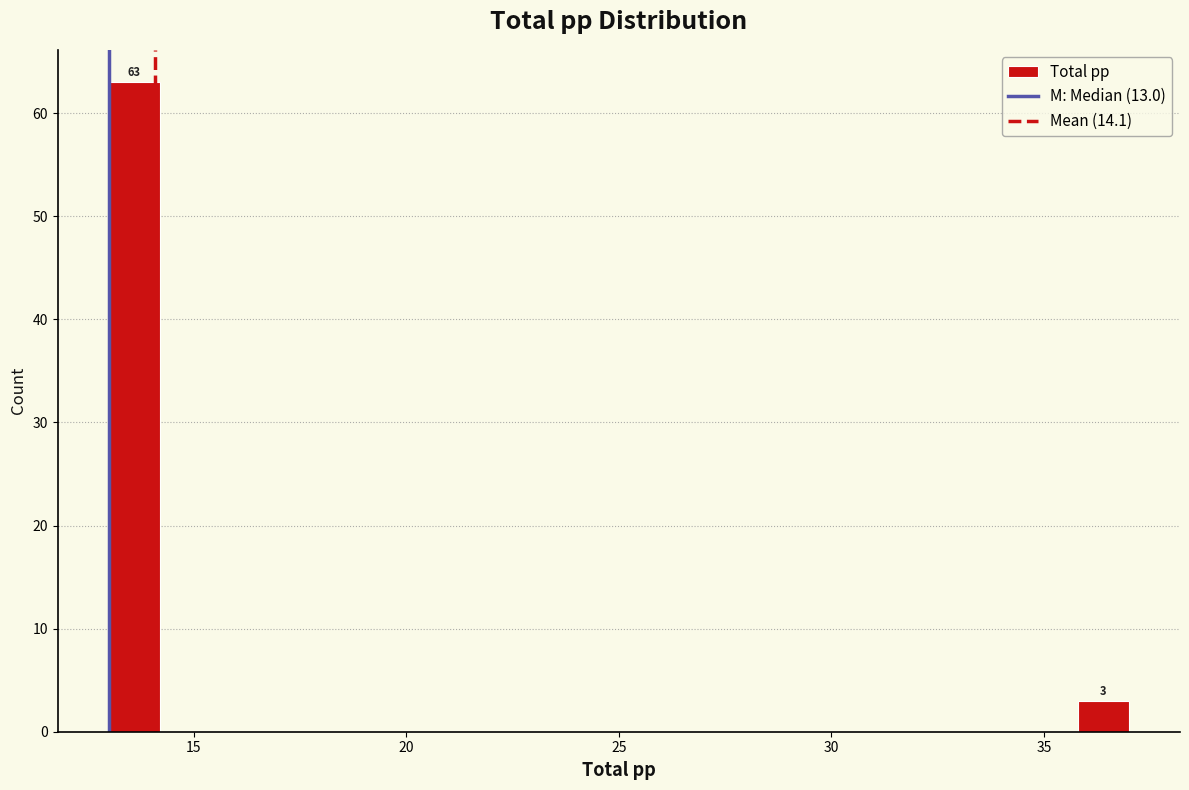

Read against the x-axis, roughly where is the centre of the tallest bar?

13.5